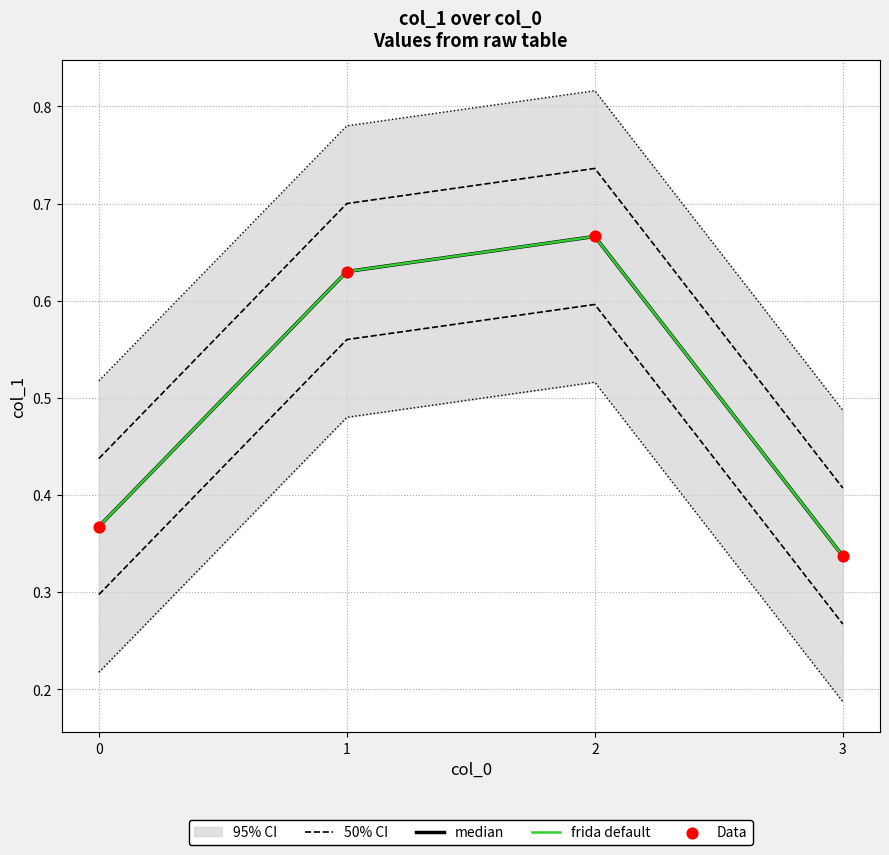

At how many categories does at least one series exceed 0?

4